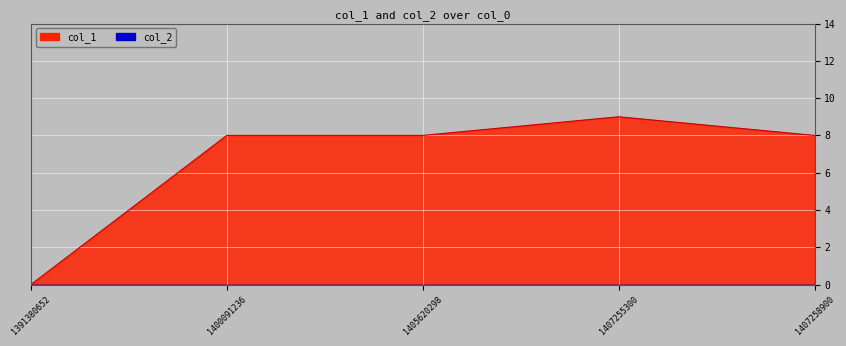

What is the ratio of the value at 1407258900 to the value at 1407255300?

0.9